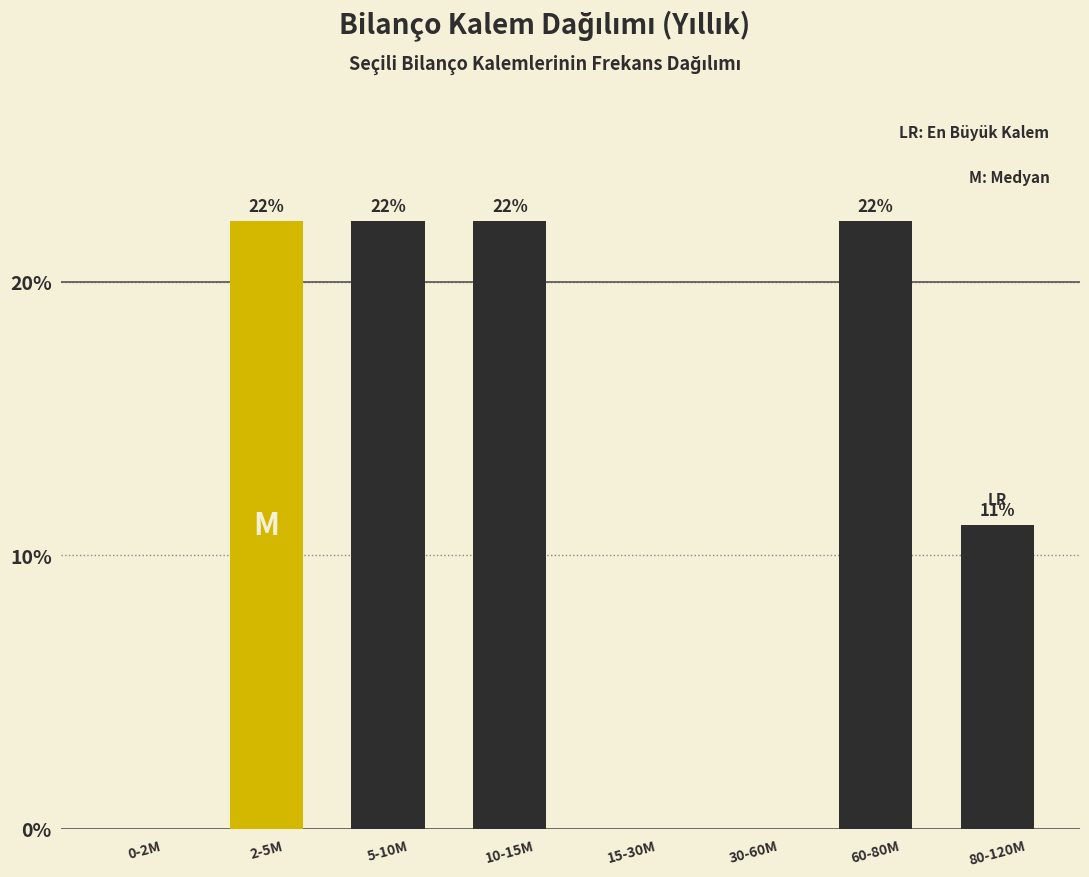

Are the bars horizontal?

No